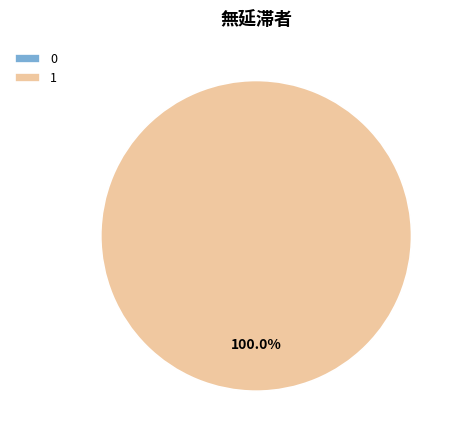

Is the sum of 1 and 0 greater than half?

Yes